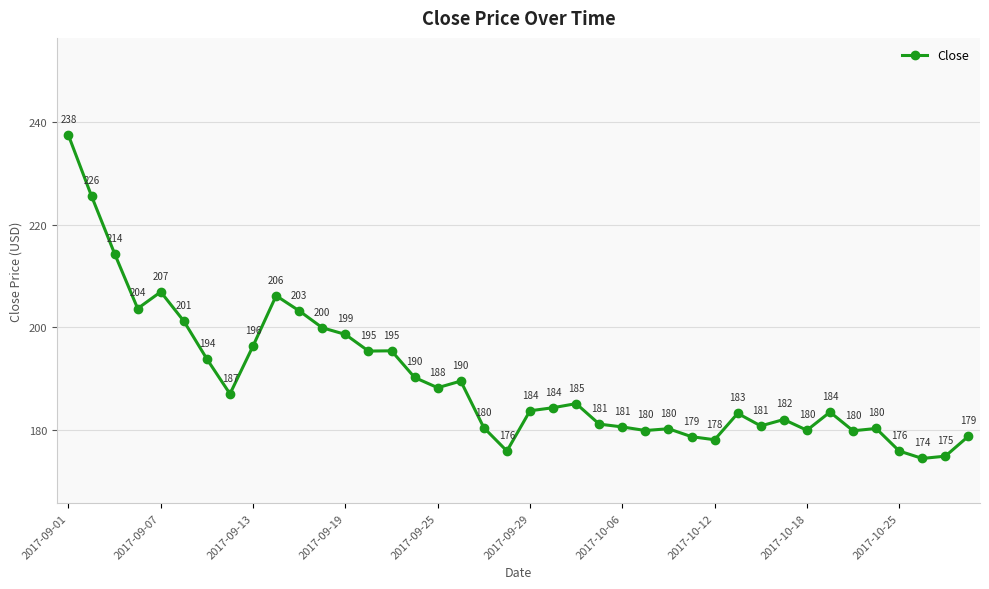

How many lines are shown in the chart?

1